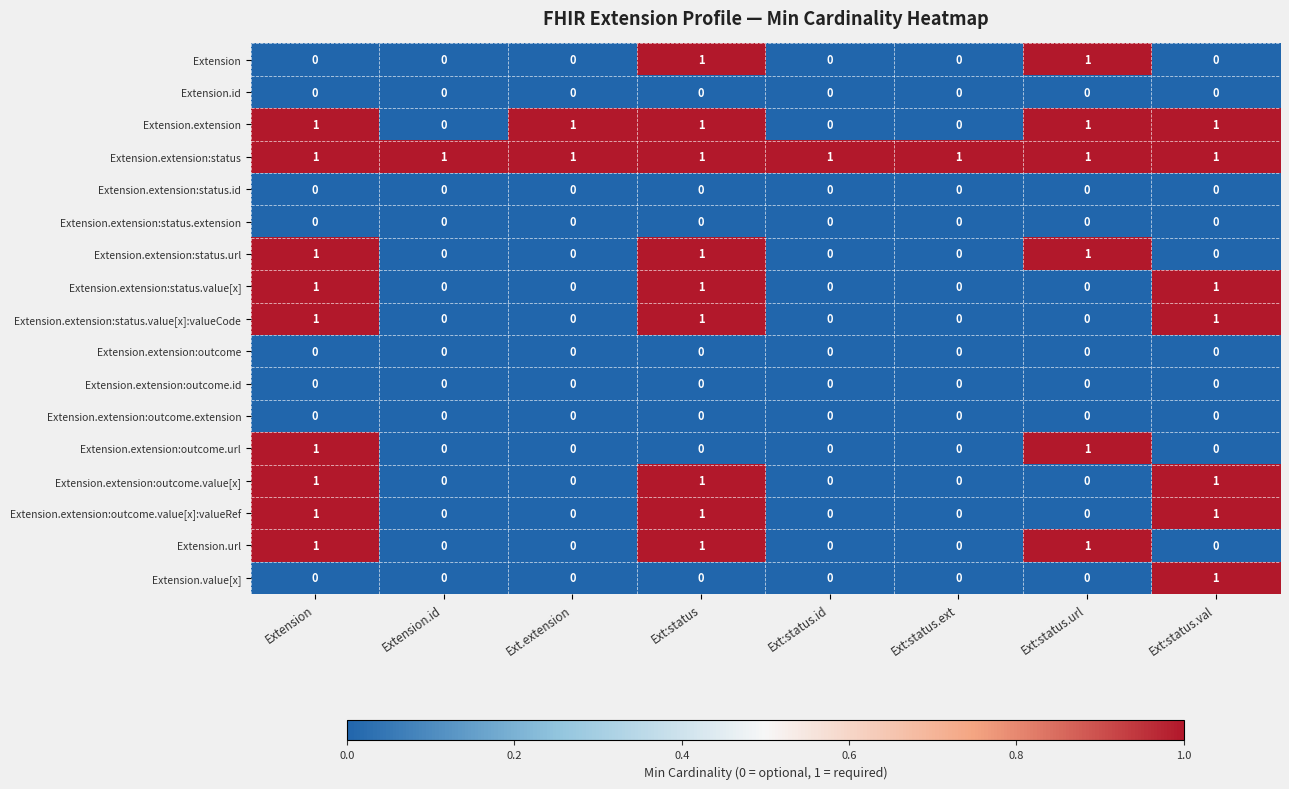

How many Extension.extension:outcome.url values are between 0 and 1?

8